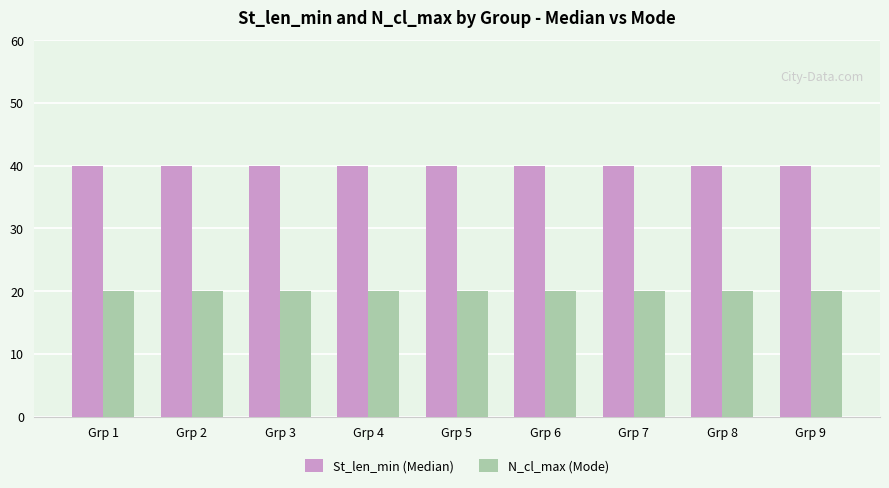

How many distinct data groups are displayed?

2